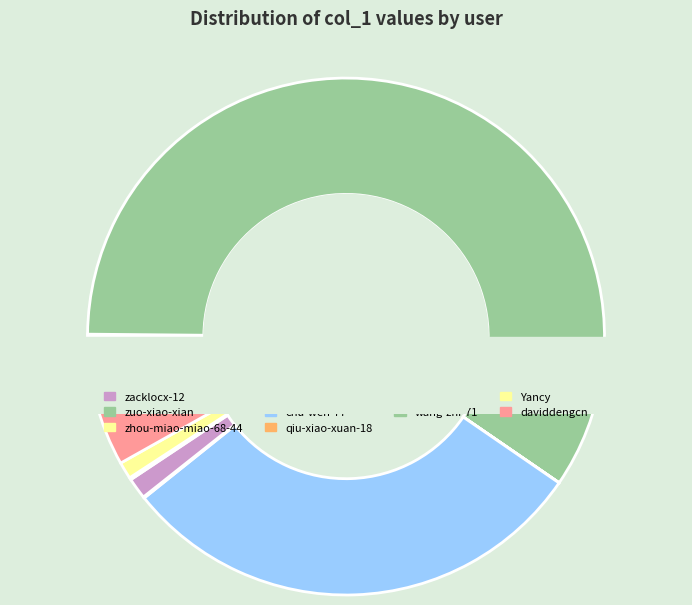

What portion of the pie excludes shadow-zeng?

100.0%